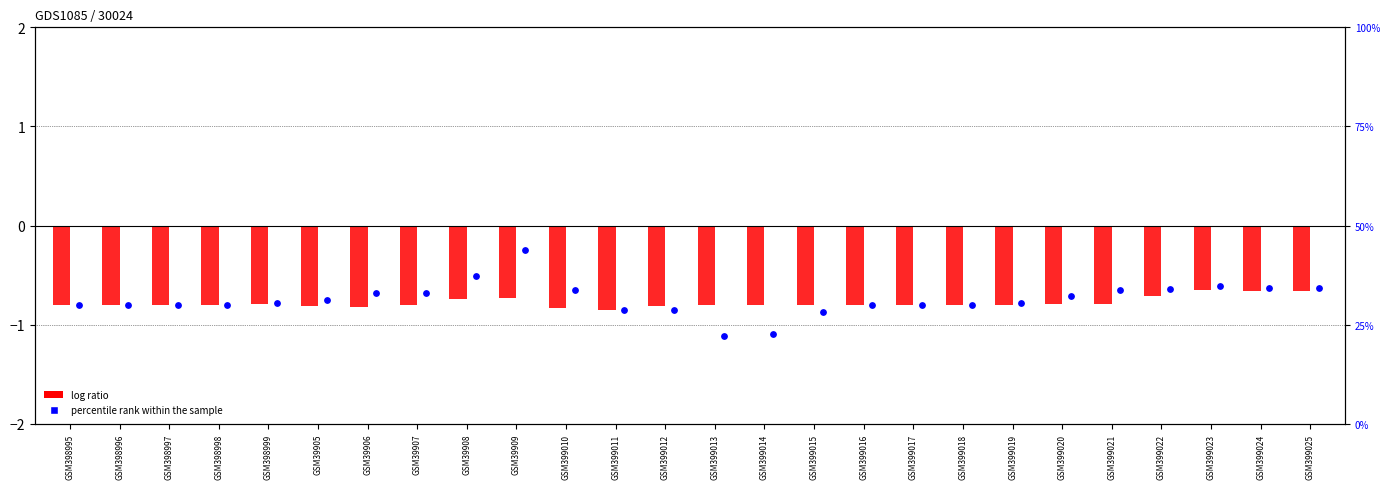

Which series reaches the maximum Y coordinate?

percentile rank within the sample